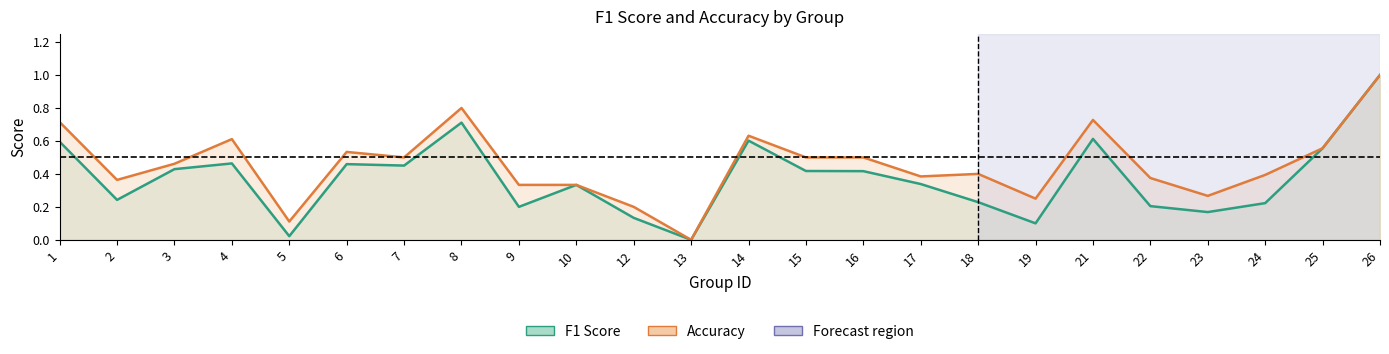

Which label corresponds to the smallest value in the chart?

13